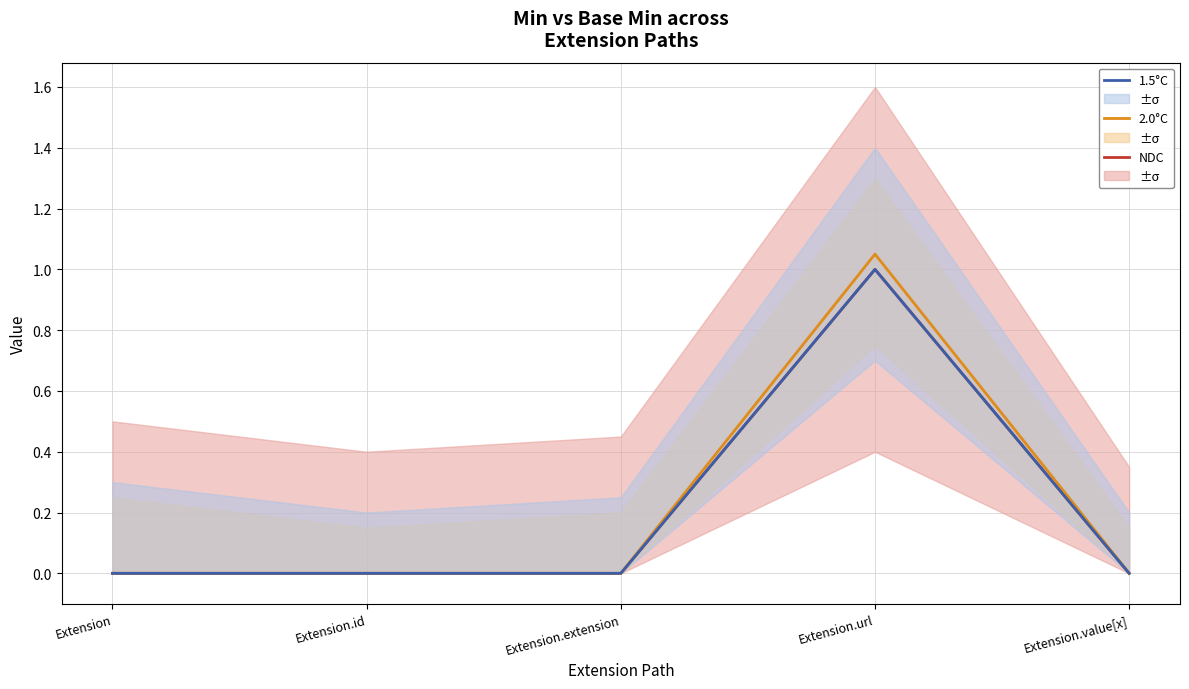

Does the chart have visible grid lines?

Yes